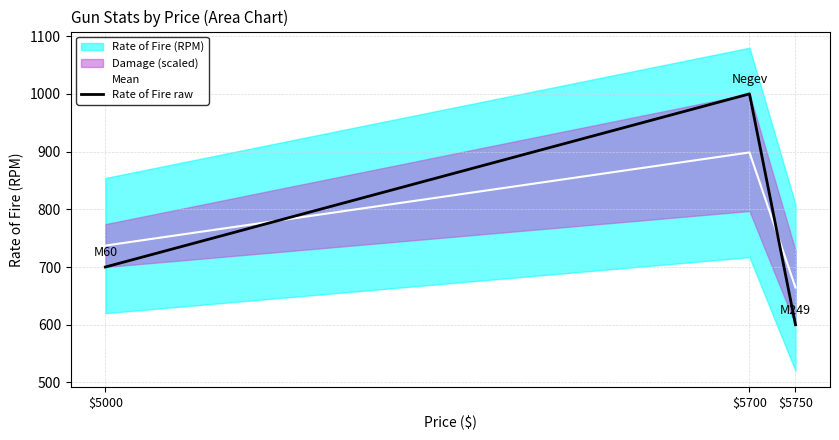

At which category is the sum across all series the highest?

$5700